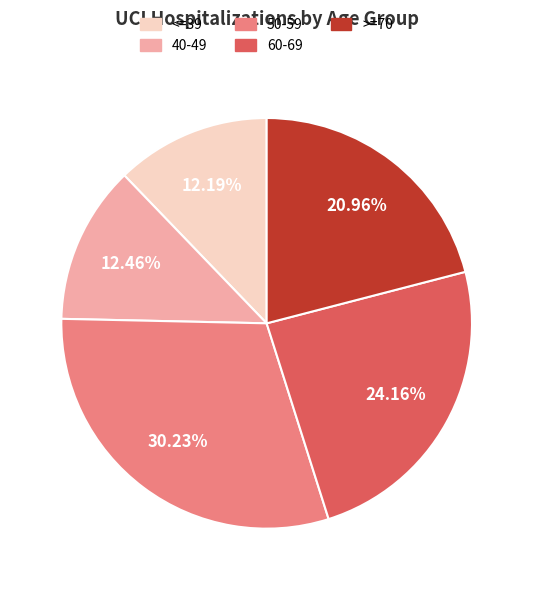

To the nearest percent, what is the difference between the 40-49 and 50-59 slice percentages?

18%